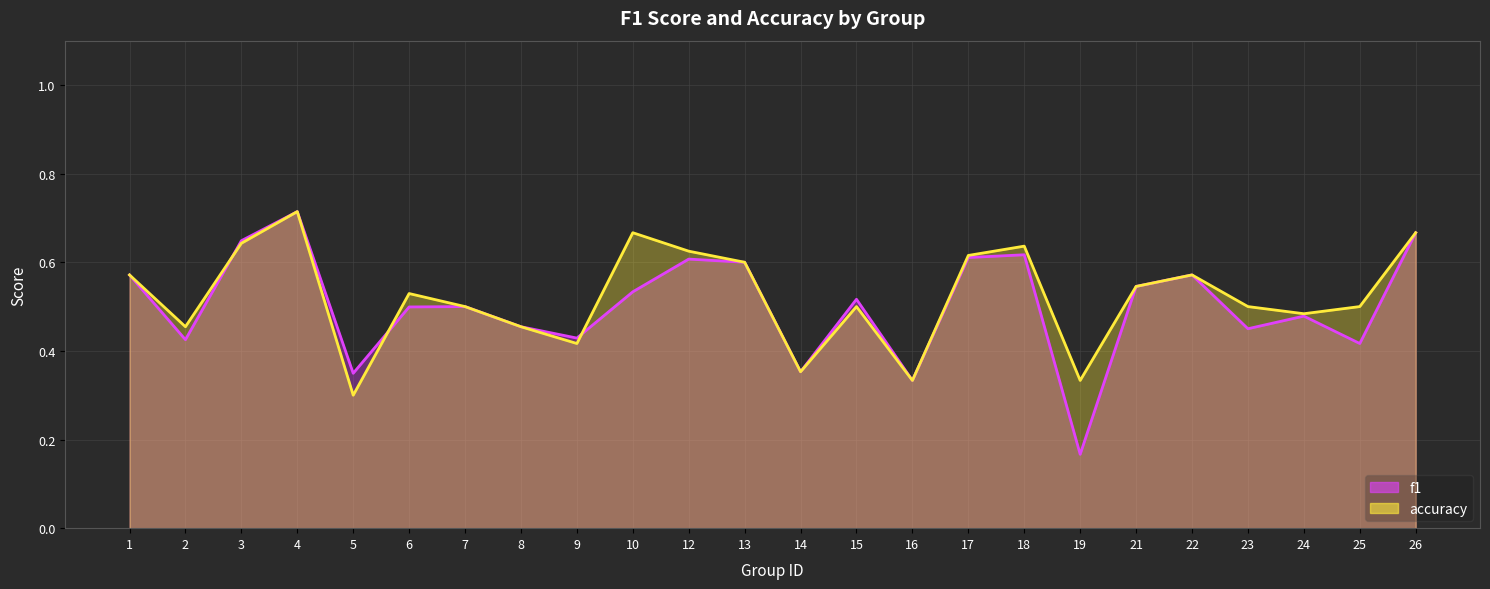

Which series has the largest total across all categories?

accuracy